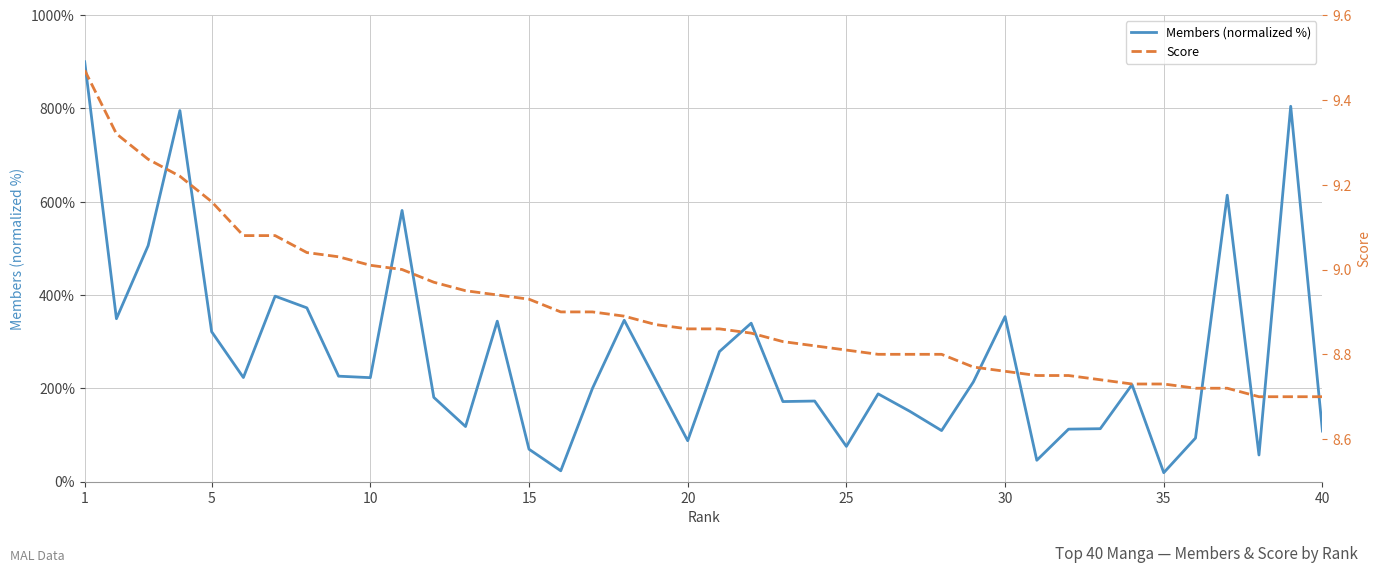

How many data points in Members (normalized %) are above 213?

20